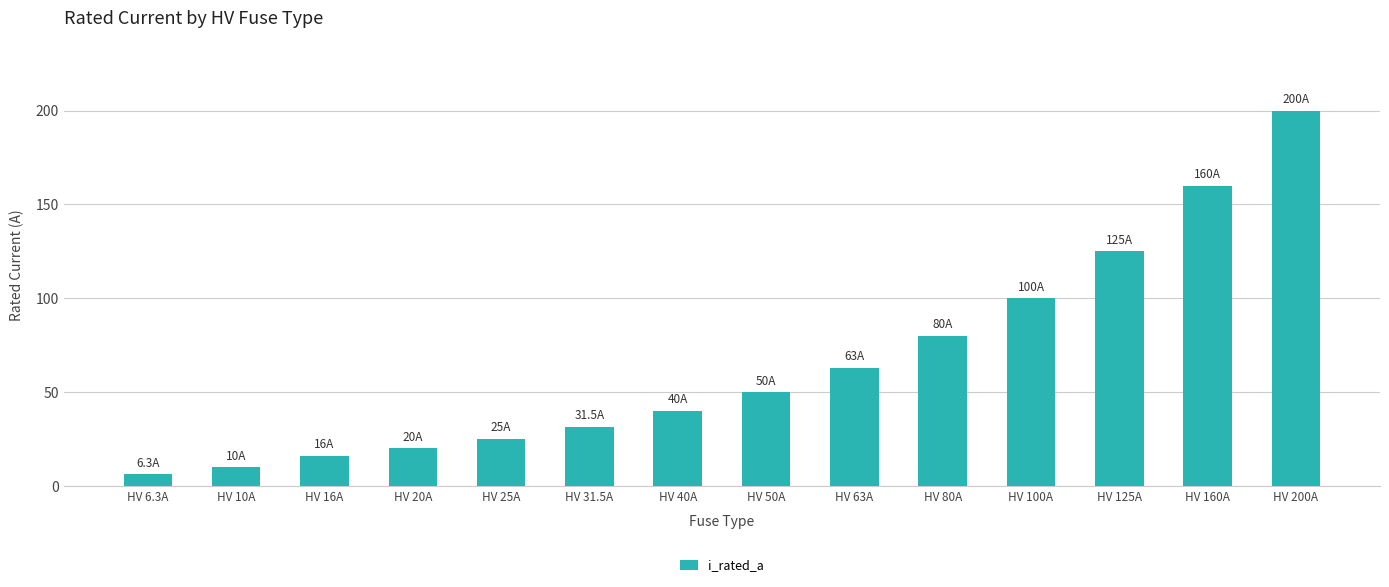

At which label is the value closest to 103?

HV 100A